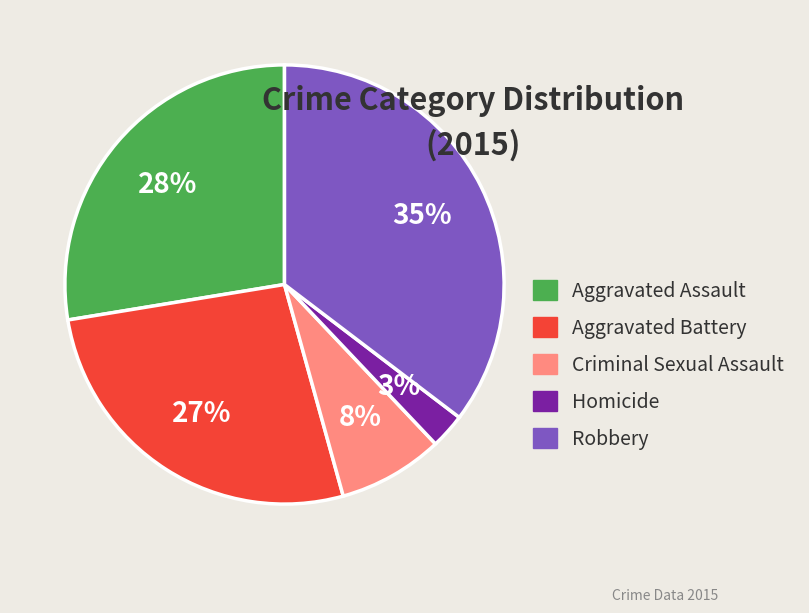

Is the sum of Robbery and Aggravated Battery greater than half?

Yes